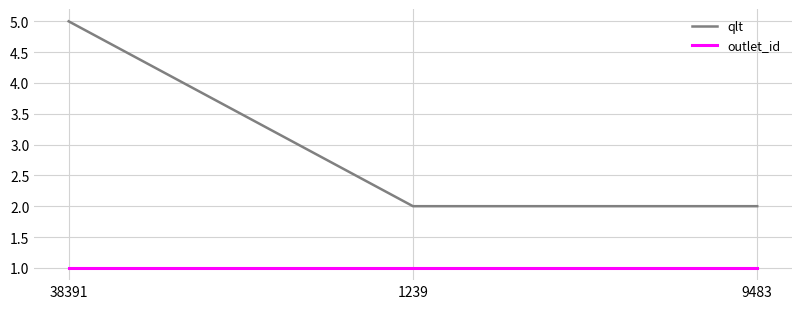

The value of qlt at 1239 is 3. True or false?

False